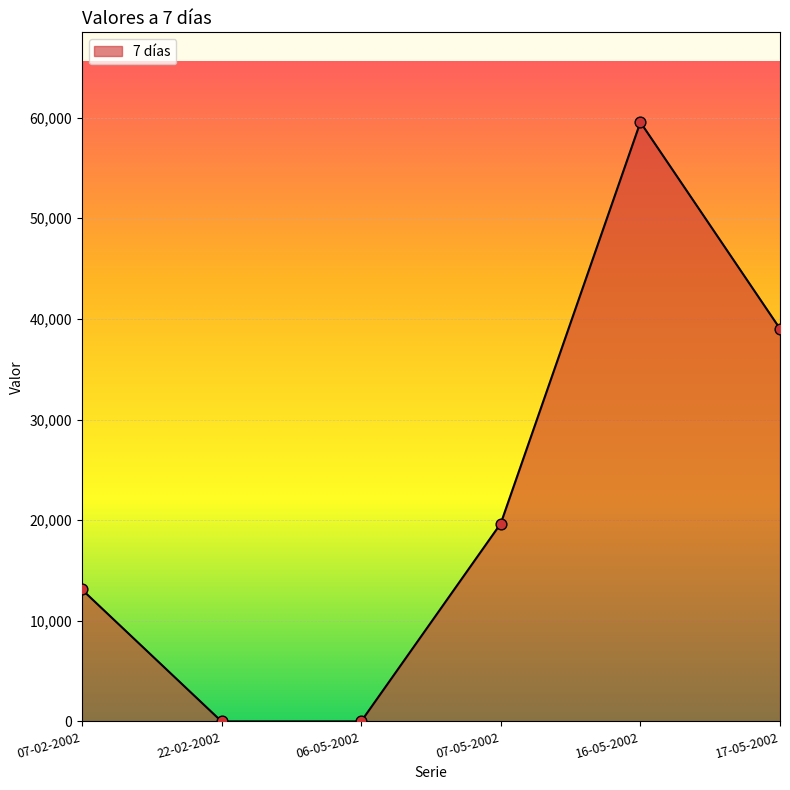

What is the change in value from 07-02-2002 to 17-05-2002?

+25909